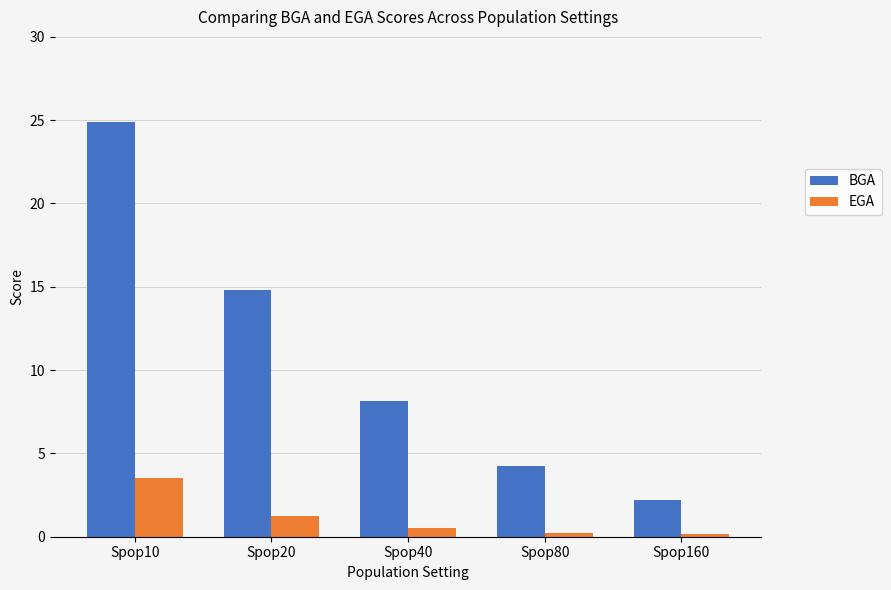

Reading left to right, list all the values displayed in this chart.

BGA: Spop10=24.9	Spop20=14.8	Spop40=8.1	Spop80=4.3	Spop160=2.2
EGA: Spop10=3.5	Spop20=1.2	Spop40=0.5	Spop80=0.2	Spop160=0.2